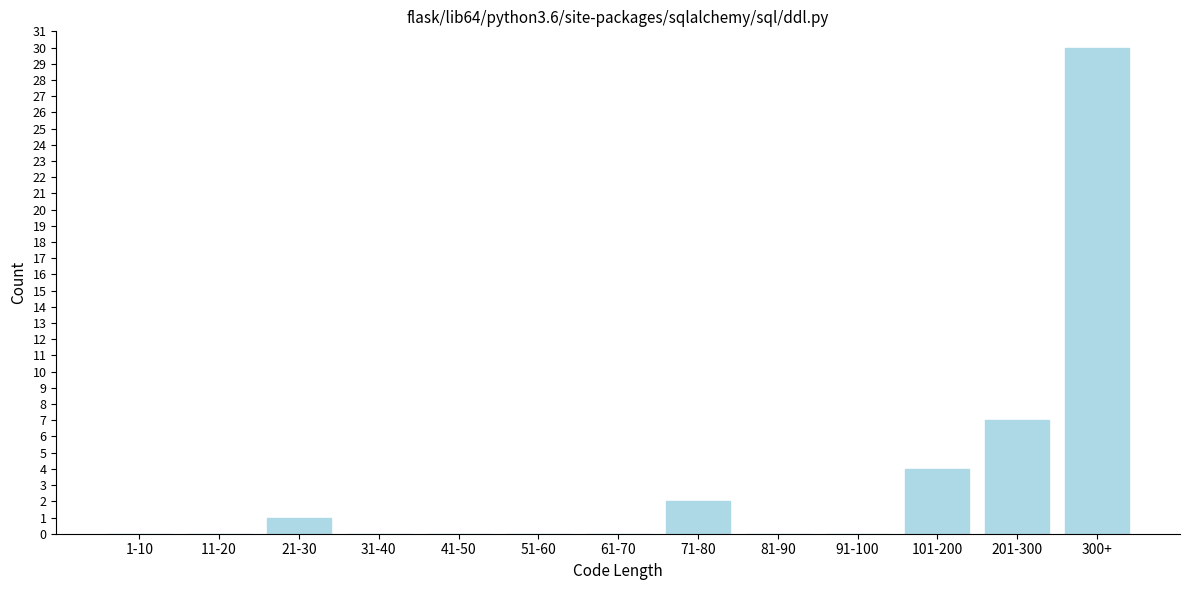

Reading left to right, list all the values displayed in this chart.

1-10=0	11-20=0	21-30=1	31-40=0	41-50=0	51-60=0	61-70=0	71-80=2	81-90=0	91-100=0	101-200=4	201-300=7	300+=30